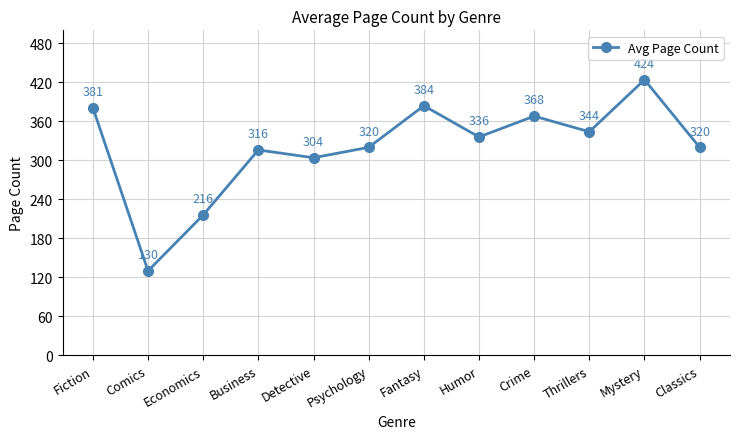

How many interior local peaks (higher than both neighbors) does the data have?

4